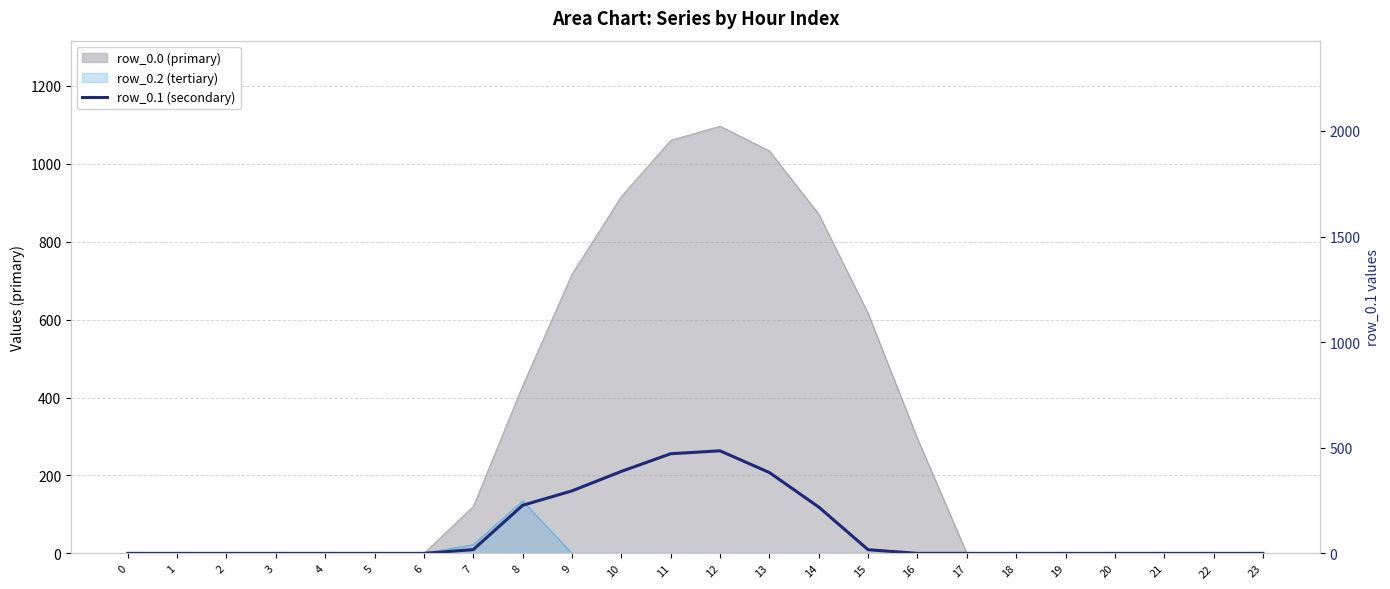

Is it true that the value at 6 is -306.0?

False